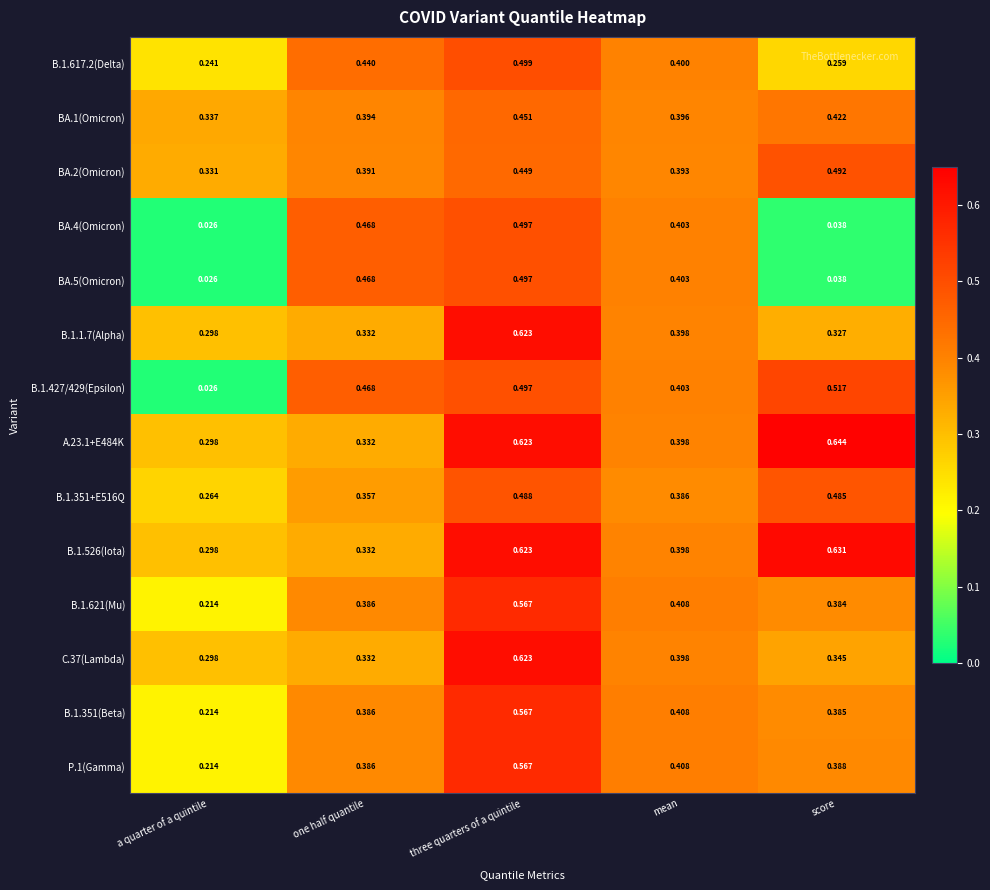

Where is B.1.617.2(Delta) nearest to the value 0?

a quarter of a quintile